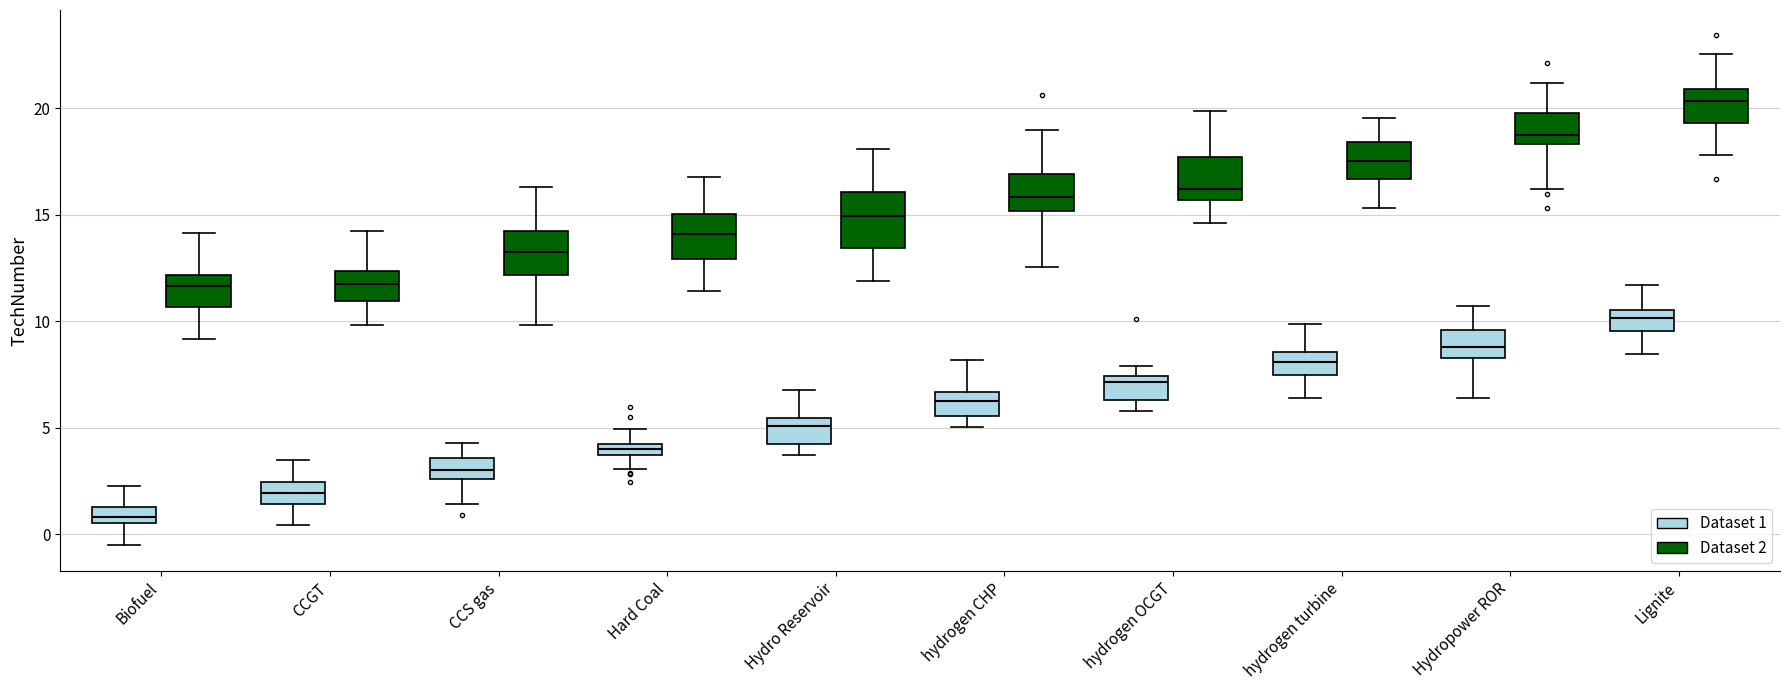

Comparing the boxes themselves (not the whiskers), which one is the tallest?

Hydro Reservoir (Dataset 2)